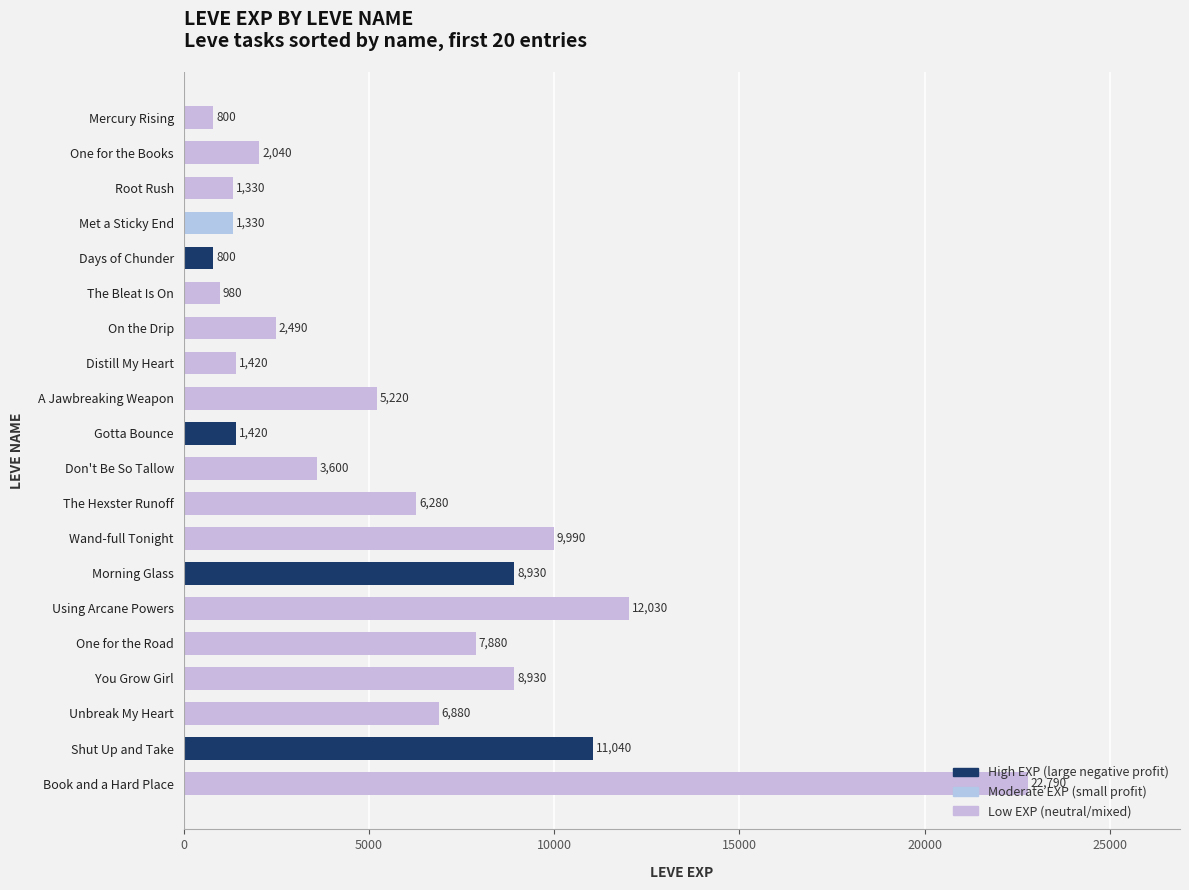

What is the difference between the second highest and minimum values?

11230